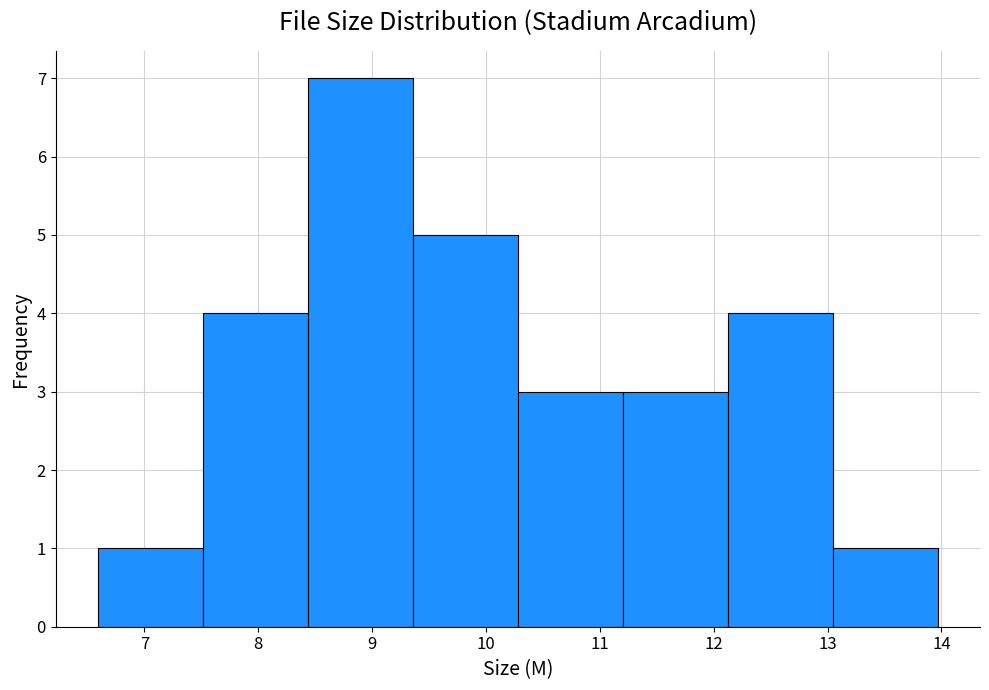

What is the height of the bar covering 13.0 to 14.0 on the x-axis? Neither the bar edges nor the heights are printed on the chart, so give them approximately, as read against the axes.

1